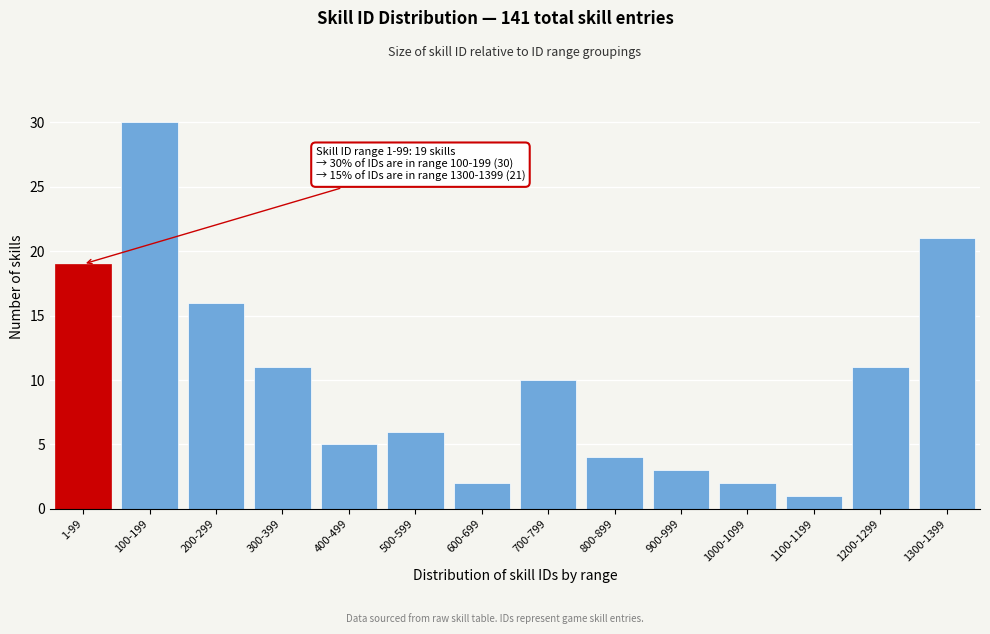

Reading left to right, transcribe all the data shown in this chart.

1-99=19	100-199=30	200-299=16	300-399=11	400-499=5	500-599=6	600-699=2	700-799=10	800-899=4	900-999=3	1000-1099=2	1100-1199=1	1200-1299=11	1300-1399=21